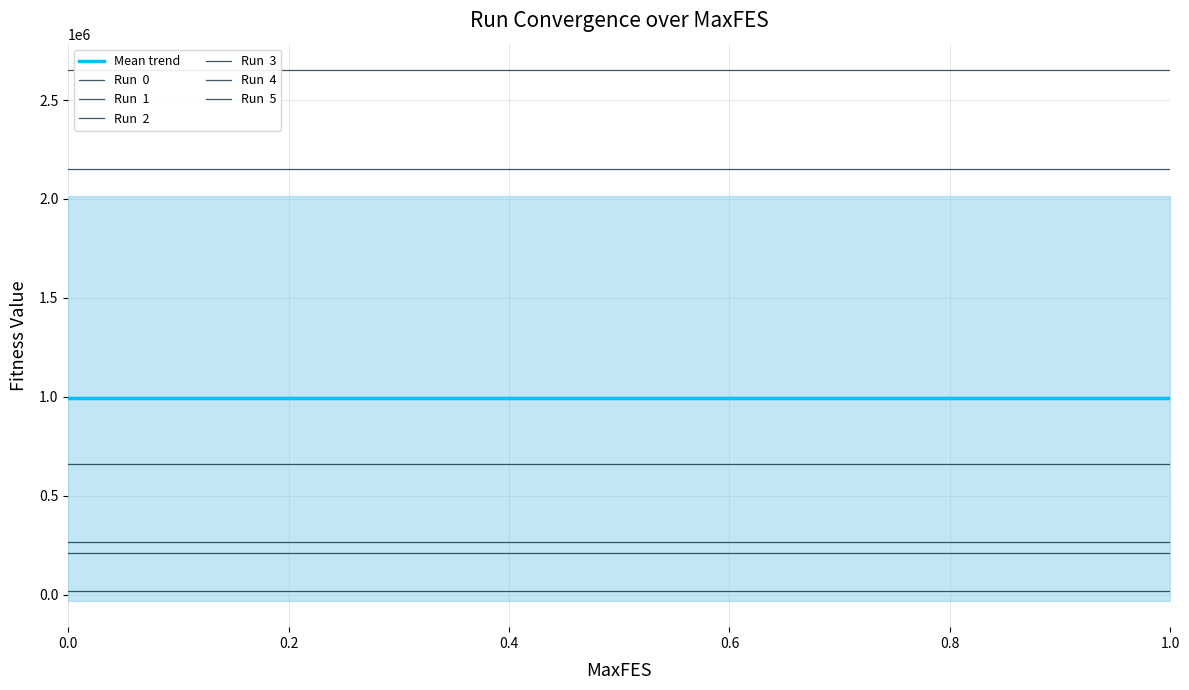

Reading left to right, what are all the values shown in this chart?

Run  0: 210954.4	210954.4	210954.4	210954.4	210954.4	210954.4	210954.4	210954.4	210954.4	210954.4	210954.4	210954.4	210954.4
Run  1: 661395.9	661395.9	661395.9	661395.9	661395.9	661395.9	661395.9	661395.9	661395.9	661395.9	661395.9	661395.9	661395.9
Run  2: 2149592.3	2149592.3	2149592.3	2149592.3	2149592.3	2149592.3	2149592.3	2149592.3	2149592.3	2149592.3	2149592.3	2149592.3	2149592.3
Run  3: 18623.8	18623.8	18623.8	18623.8	18623.8	18623.8	18623.8	18623.8	18623.8	18623.8	18623.8	18623.8	18623.8
Run  4: 266327.8	266327.8	266327.8	266327.8	266327.8	266327.8	266327.8	266327.8	266327.8	266327.8	266327.8	266327.8	266327.8
Run  5: 2650847.3	2650847.3	2650847.3	2650847.3	2650847.3	2650847.3	2650847.3	2650847.3	2650847.3	2650847.3	2650847.3	2650847.3	2650847.3